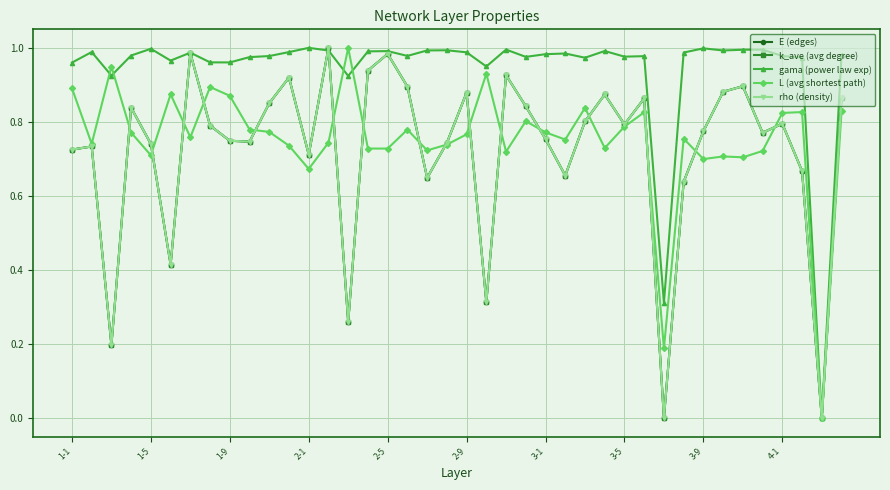

Is this an area chart (filled region under the line)?

No